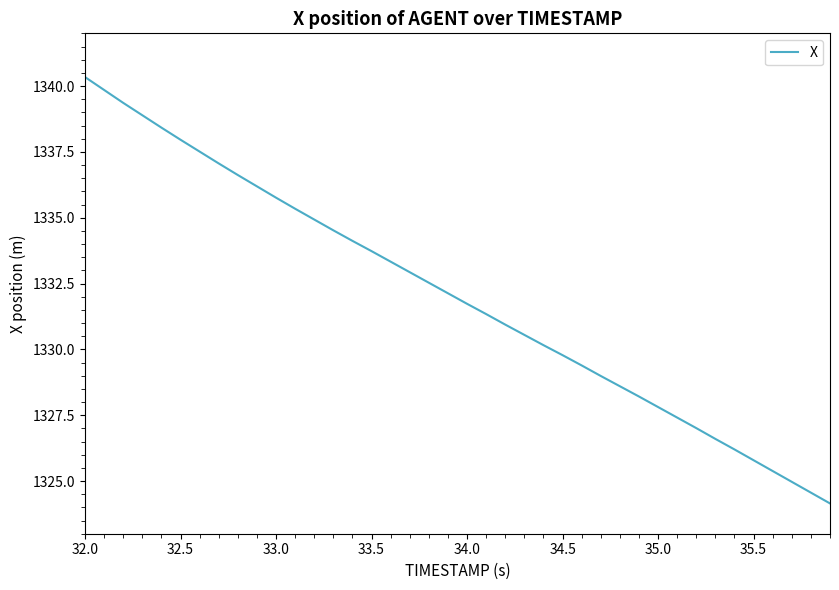

What is the greatest value displayed?

1340.3